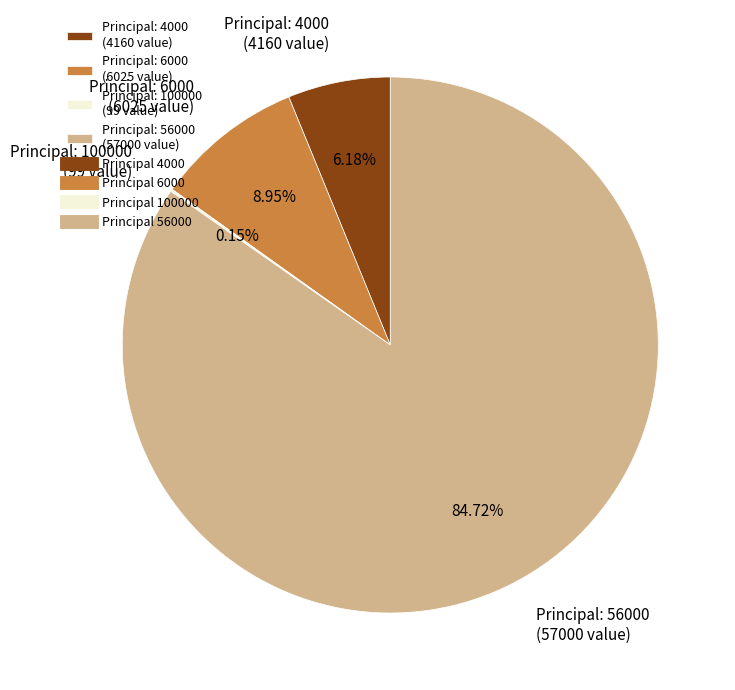

Is there a majority slice in this chart?

Yes